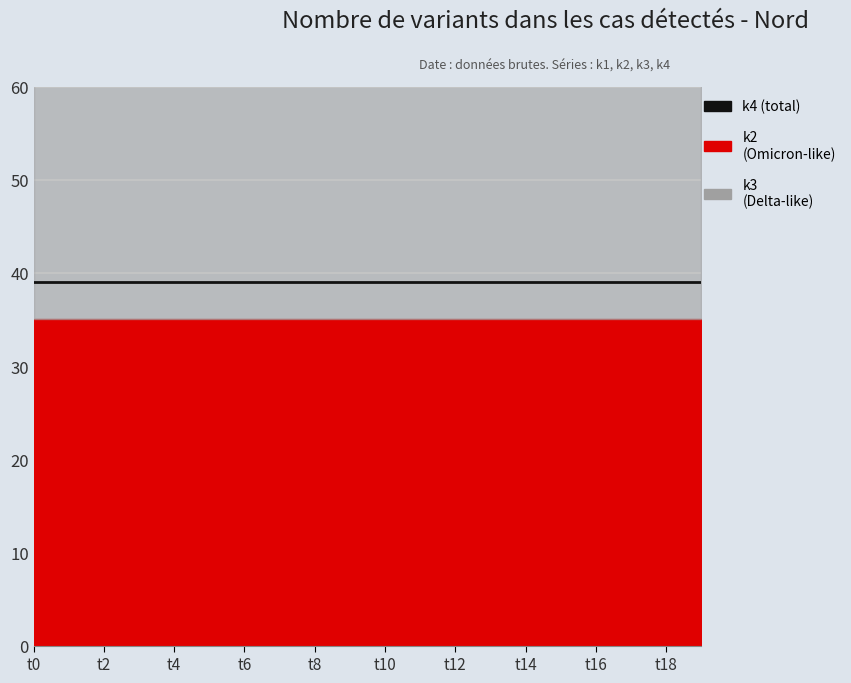

What is the sum of the k4 values at t7 and t19?

78